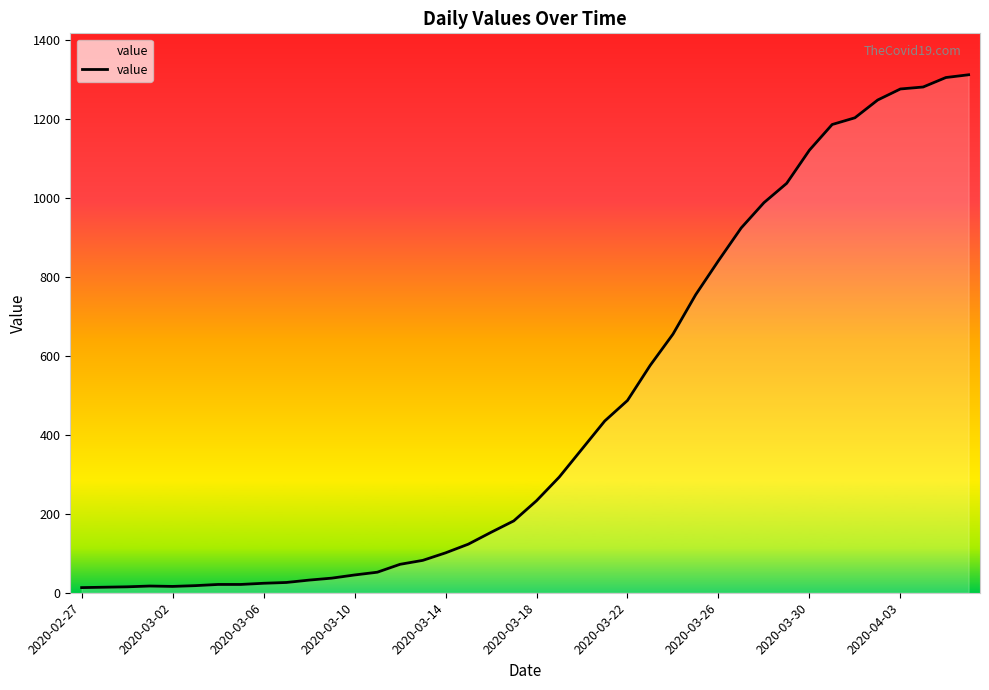

What is the greatest value displayed?

1312